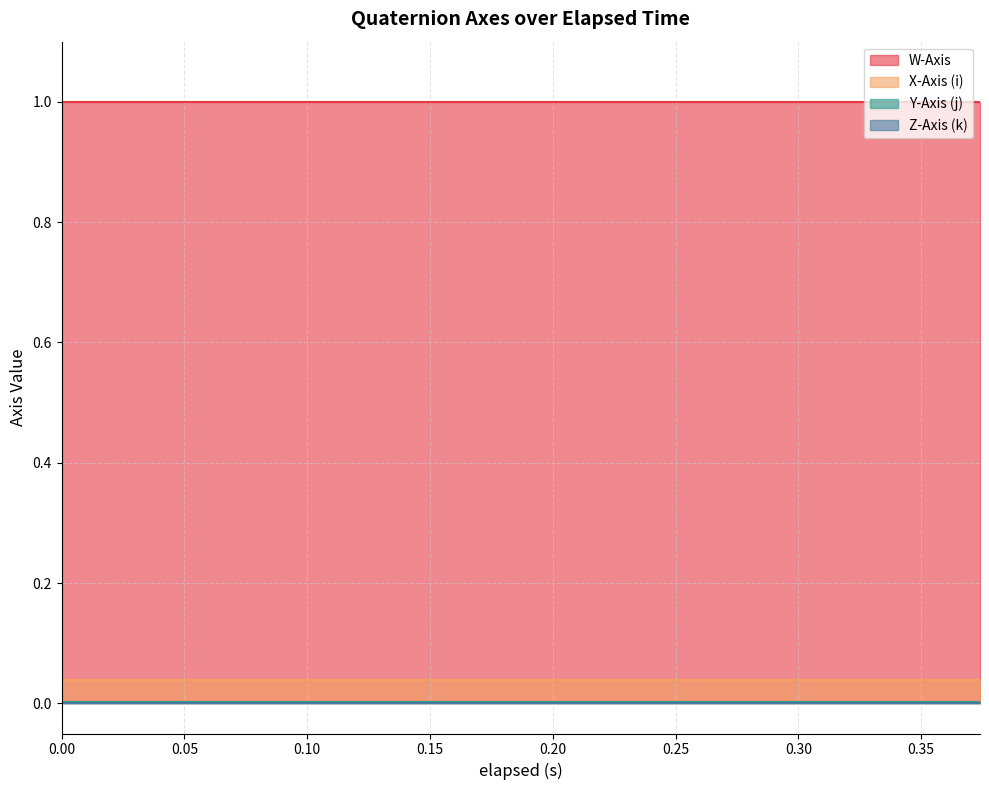

Which has a higher value, 0.269 or 0.261?

0.269